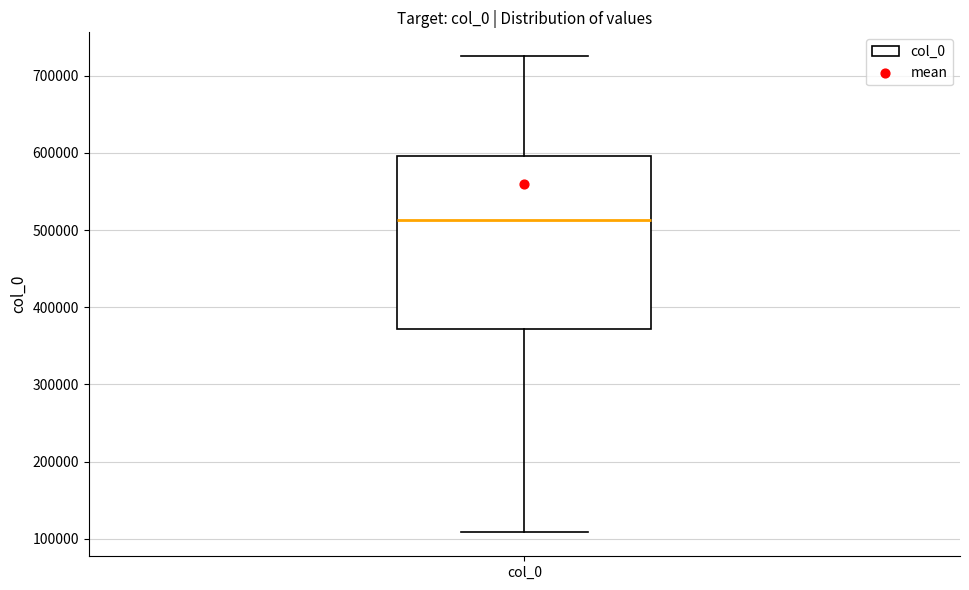

Read this box plot against the y-axis: the position of the median line, the range covered by the box, and the ends of both whiskers. The values are not printed on the chart, so give them approximately, as read against the axis.

median 510000, box 370000 to 600000, whiskers 110000 to 730000